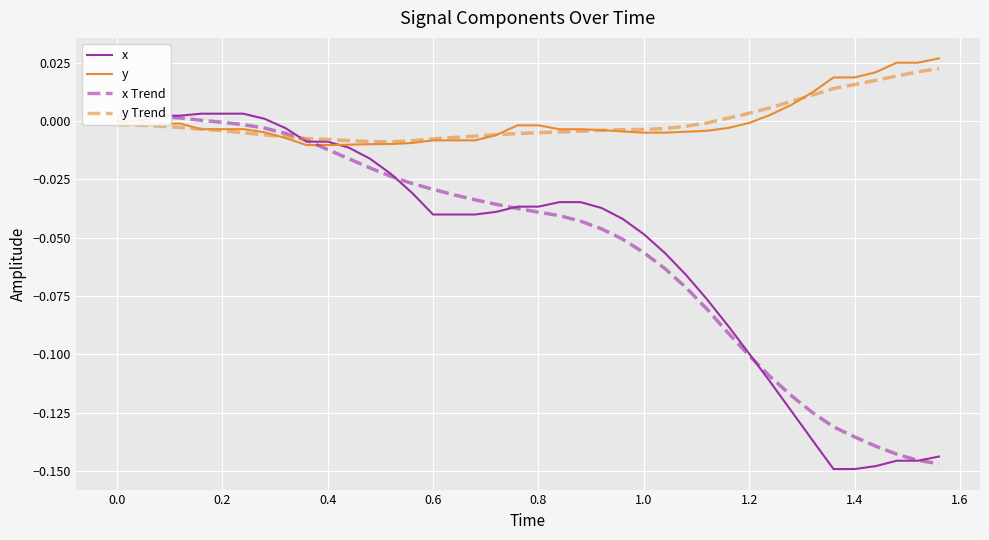

The value of x at 0.8 is -0.1. True or false?

False